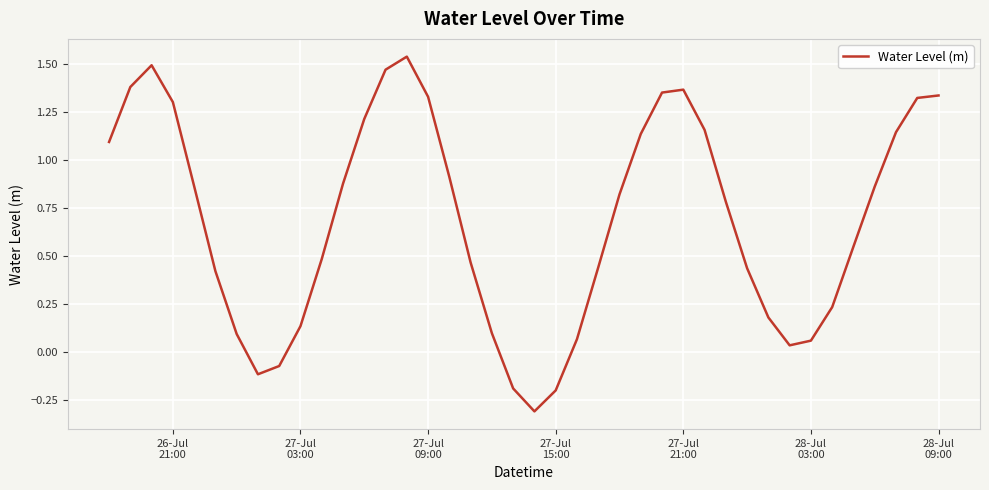

What is the smallest value displayed?

-0.3